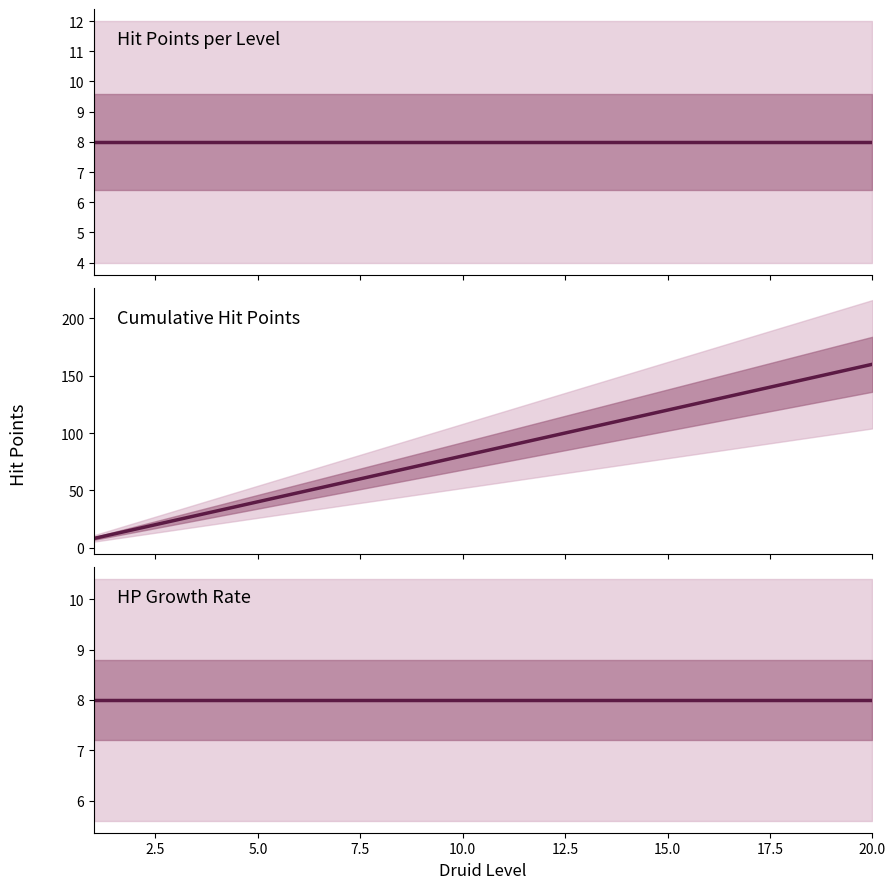

Does the chart display data point markers on the line(s)?

No